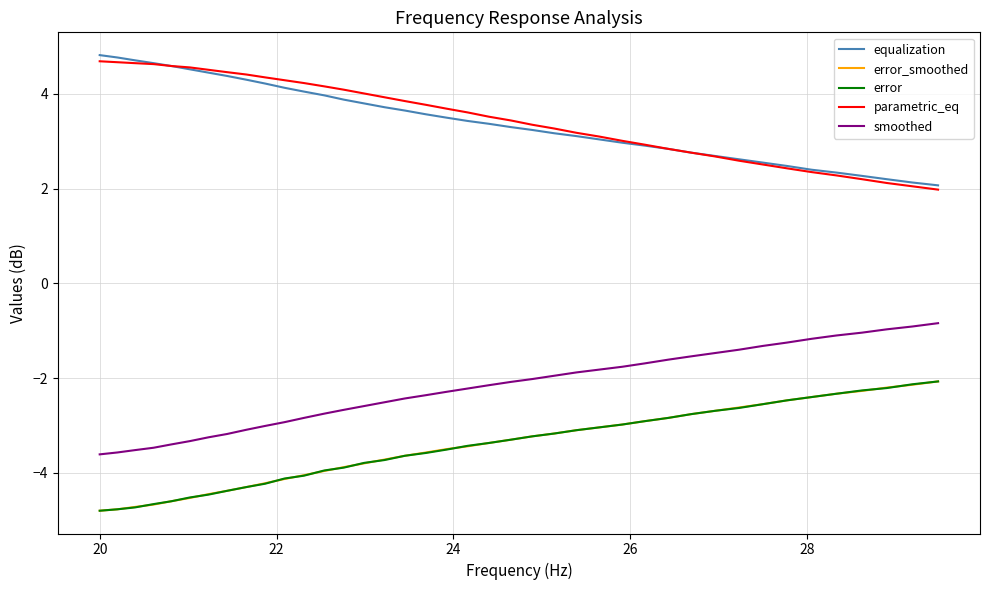

True or false: equalization and error_smoothed cross at least once.

False